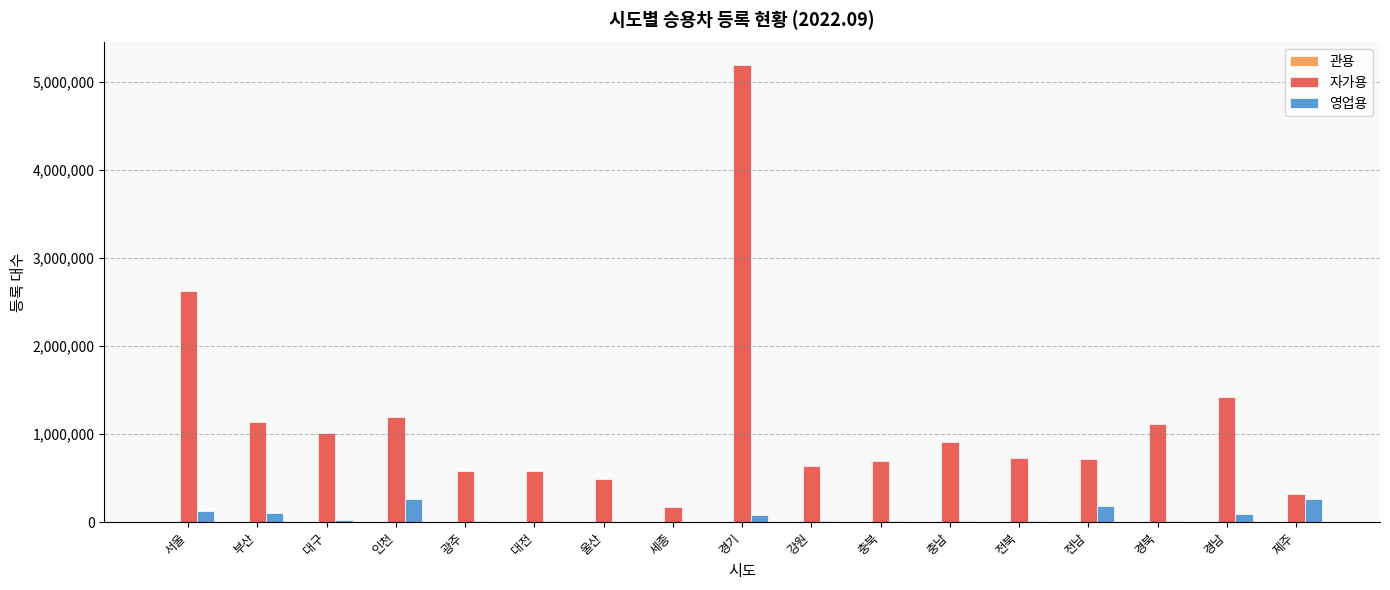

What is the sum of all 영업용 values?

1262329